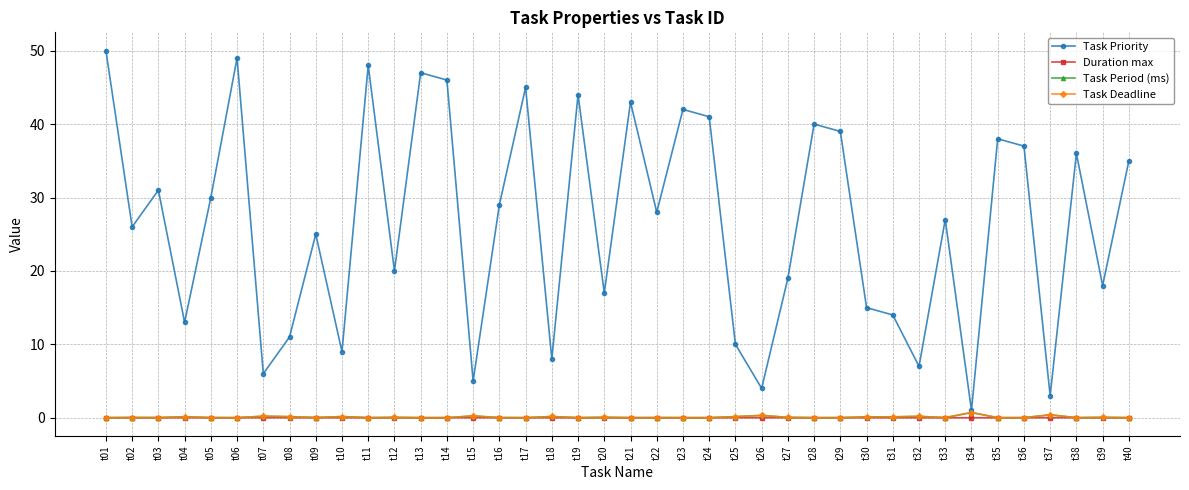

Is this an area chart (filled region under the line)?

No